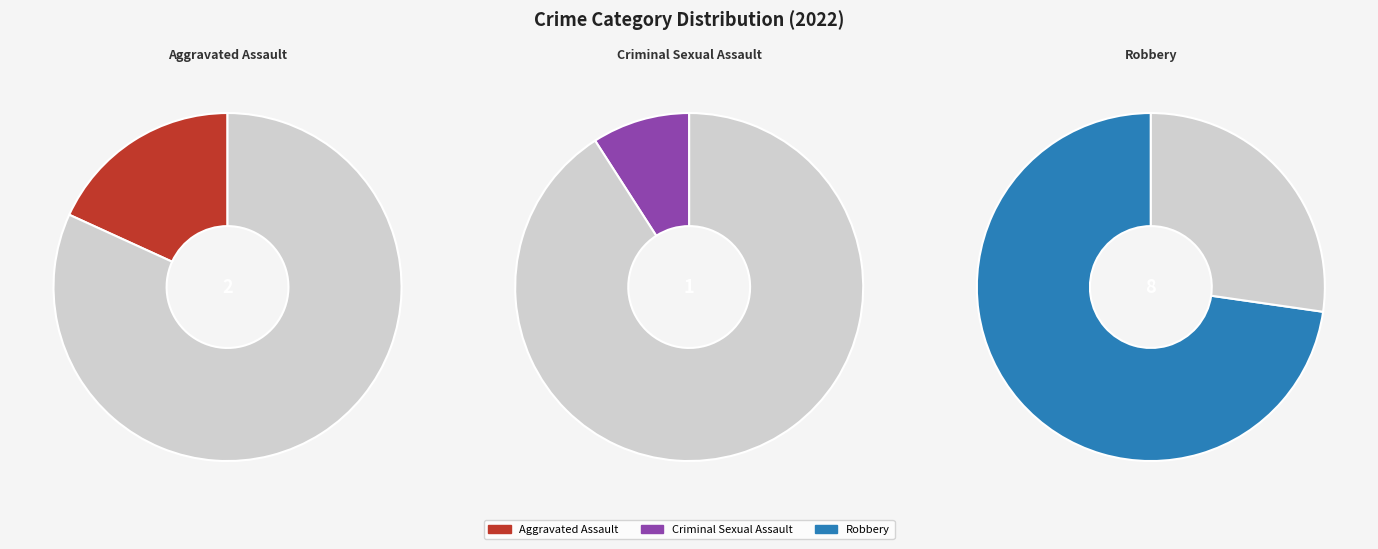

Which slice is the largest?

Robbery